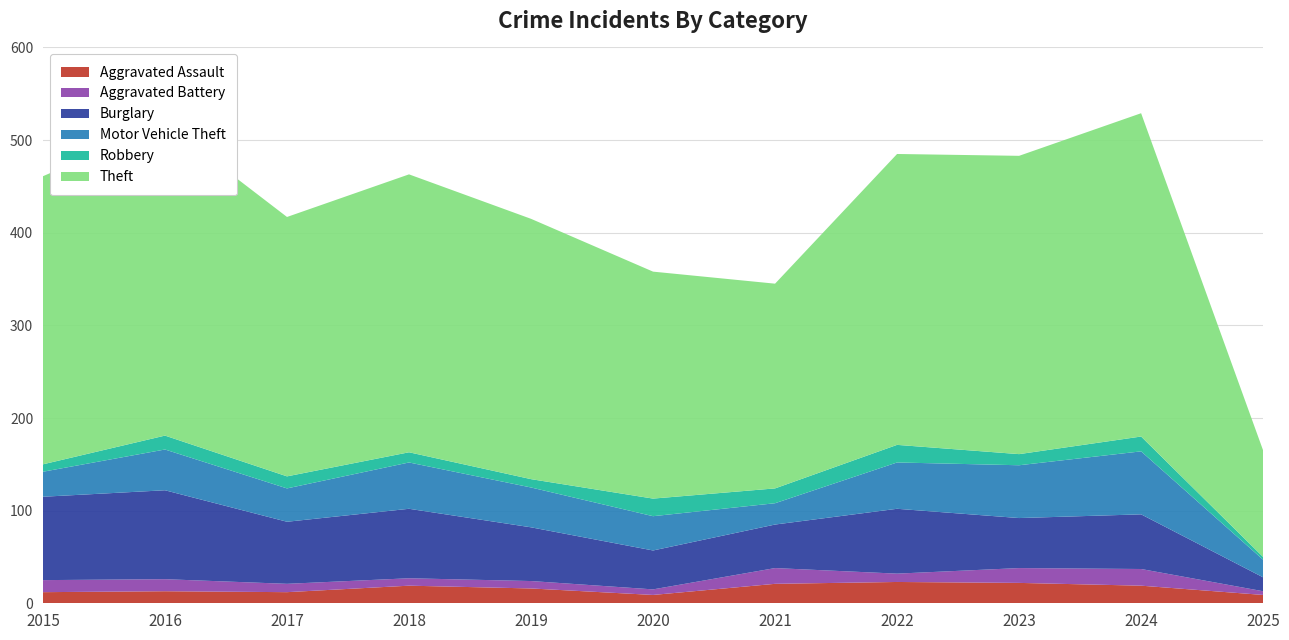

Reading left to right, list all the values displayed in this chart.

Aggravated Assault: 12	13	12	19	16	9	21	23	22	19	9
Aggravated Battery: 13	13	9	8	8	6	17	9	16	18	4
Burglary: 90	96	67	75	58	42	47	70	54	59	15
Motor Vehicle Theft: 27	44	36	50	43	37	23	50	57	68	19
Robbery: 8	15	13	11	9	19	16	19	12	16	3
Theft: 311	337	280	300	281	245	221	314	322	349	115